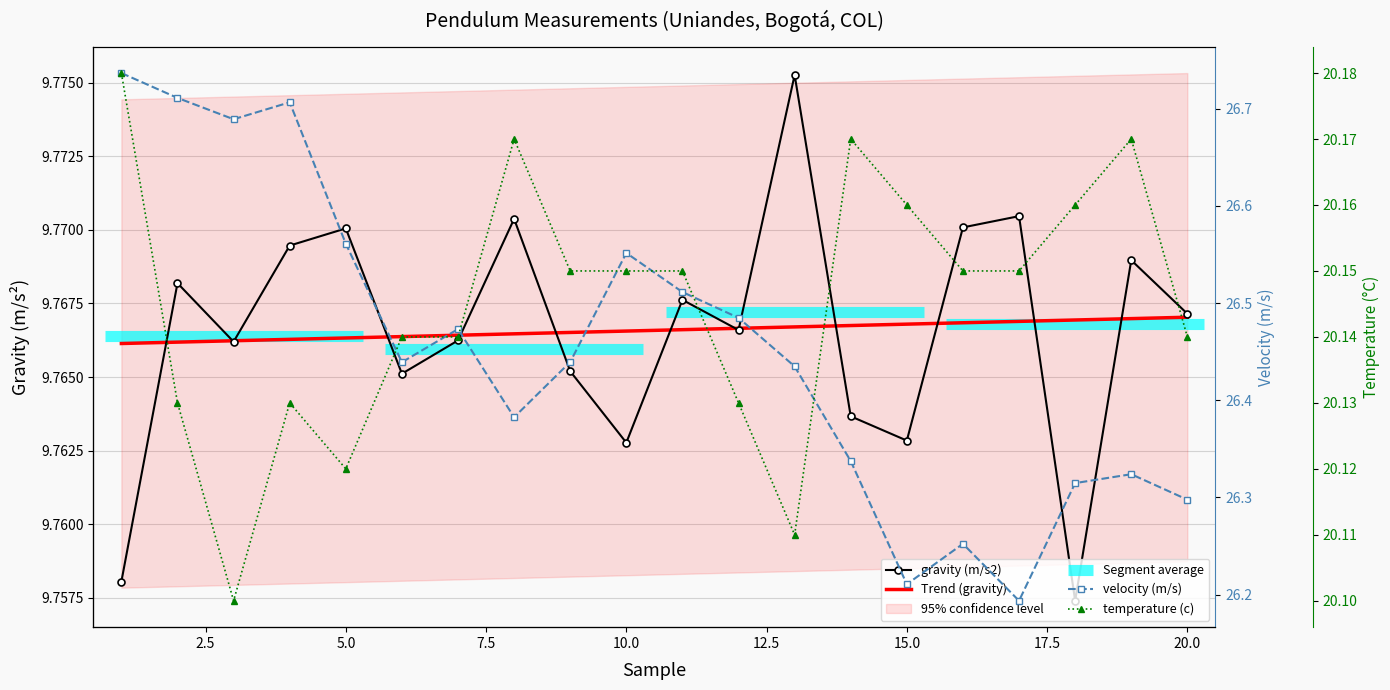

Which series has the largest total across all categories?

velocity (m/s)